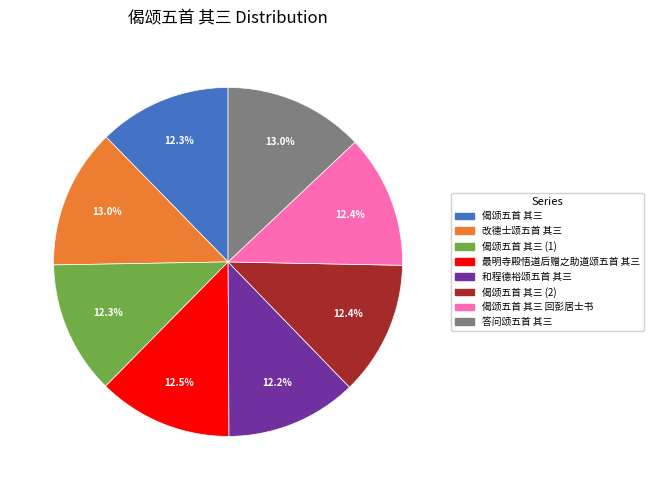

Is there a majority slice in this chart?

No